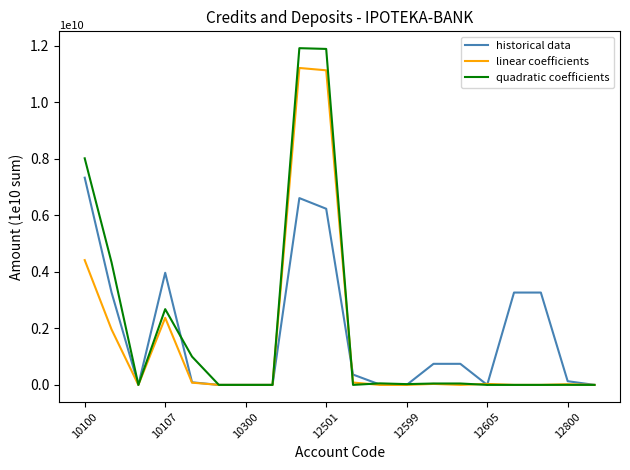

Rank the series by their maximum value, from highest to lowest.

quadratic coefficients, linear coefficients, historical data